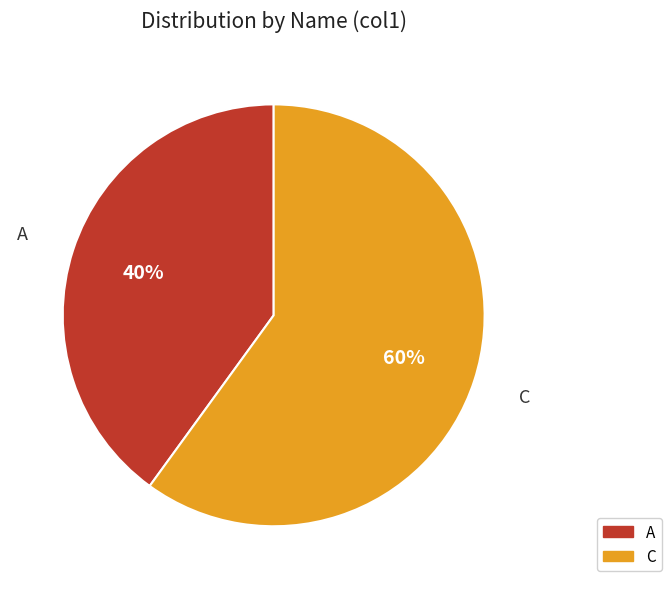

To the nearest percent, what is the average slice percentage?

50%